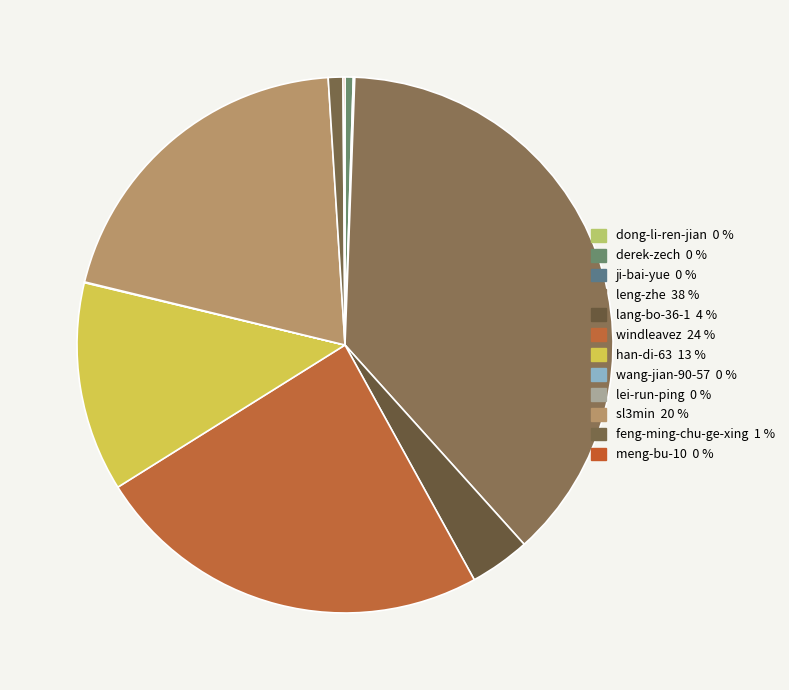

Which category has the smallest portion of the pie?

dong-li-ren-jian